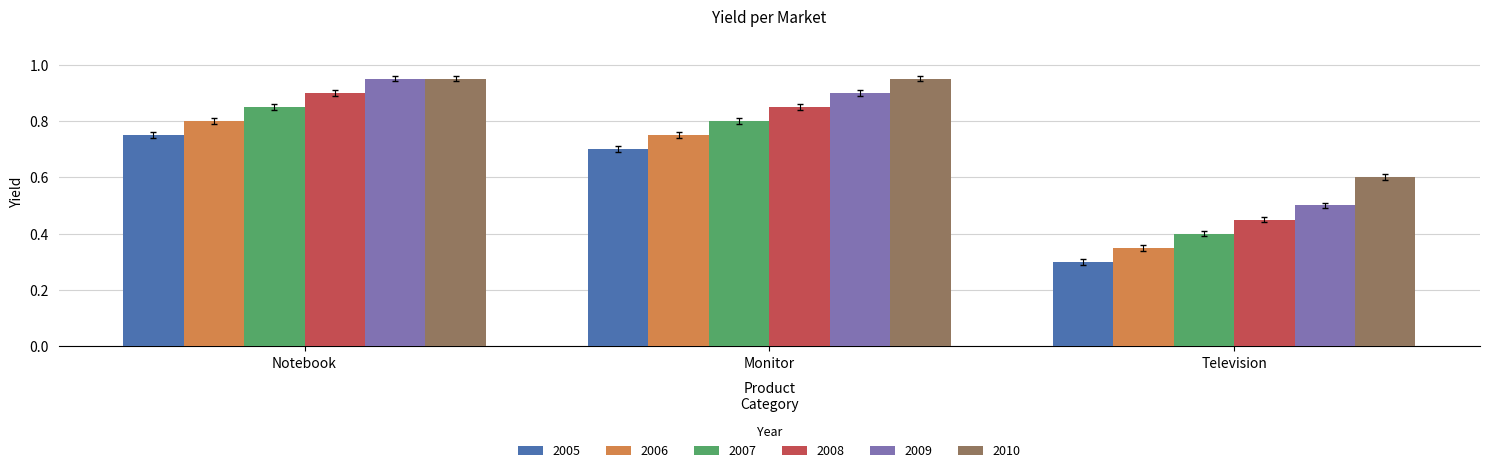

Rank the series by their average value, from lowest to highest.

2005, 2006, 2007, 2008, 2009, 2010